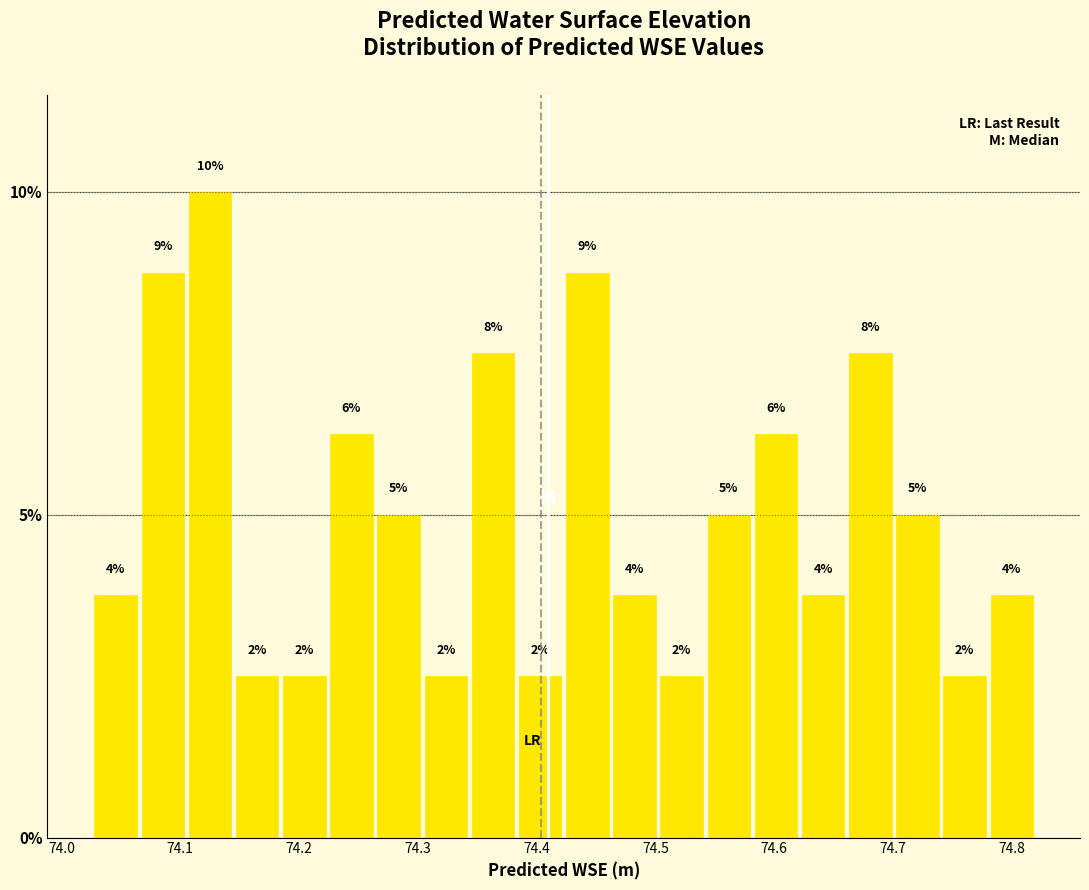

Read against the x-axis, roughly where is the centre of the tallest bar?

74.13